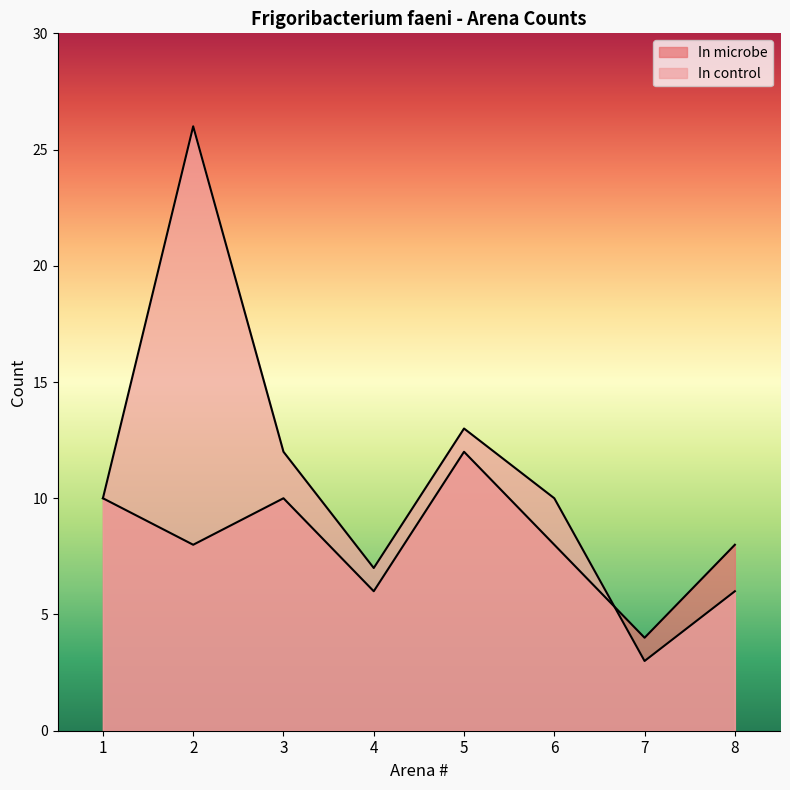

Which series ends up on top after the final intersection of In microbe and In control?

In microbe